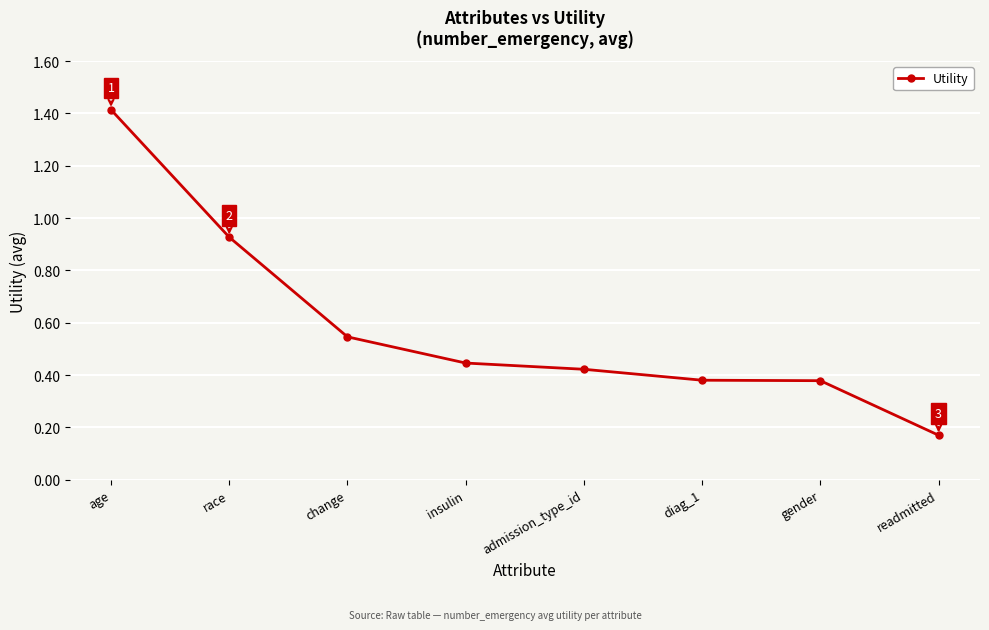

At which category does the chart reach its minimum across all series?

readmitted